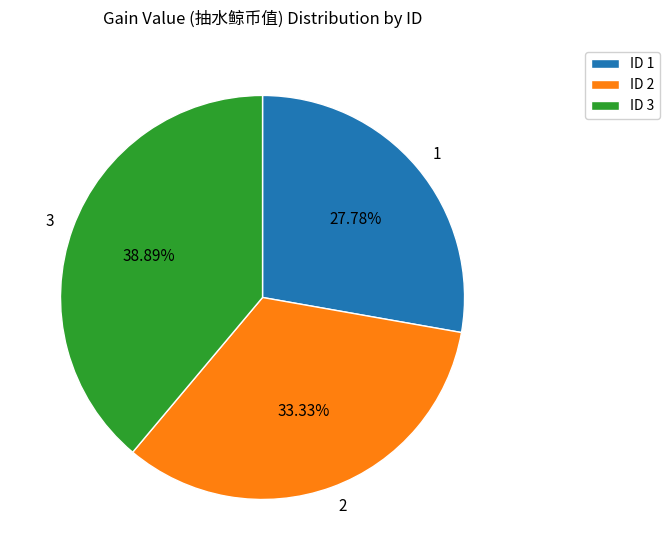

What is the ratio of the value at 1 to the value at 3?

0.7